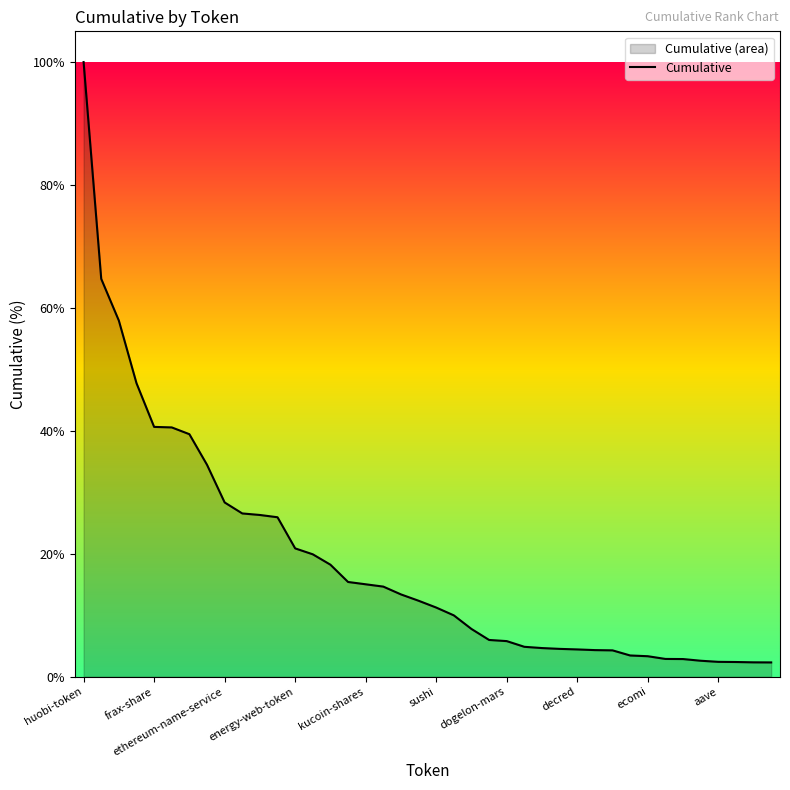

What is the difference between the values at energy-web-token and sushi?

9.6